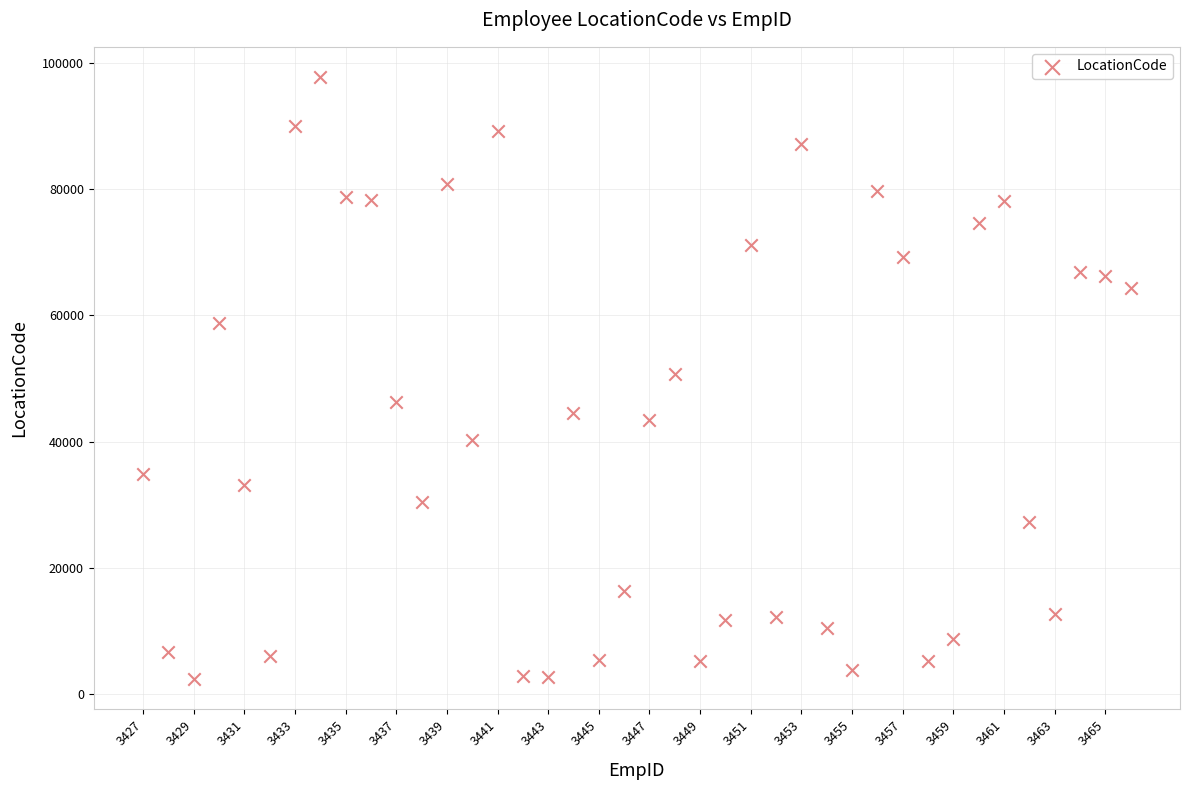

What is the range of X values (max minus min)?

39